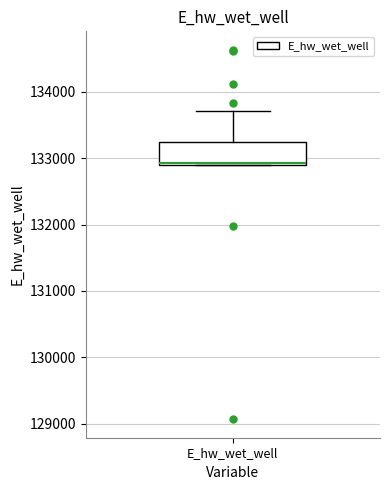

Where is the lower edge of the box for E_hw_wet_well on the y-axis? The values are not printed on the chart, so give them approximately, as read against the axis.

132900